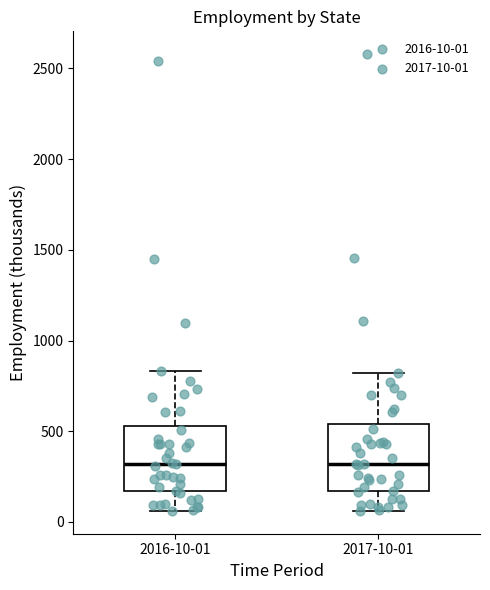

Where does the lower whisker of the box for 2016-10-01 end on the y-axis? The values are not printed on the chart, so give them approximately, as read against the axis.

50